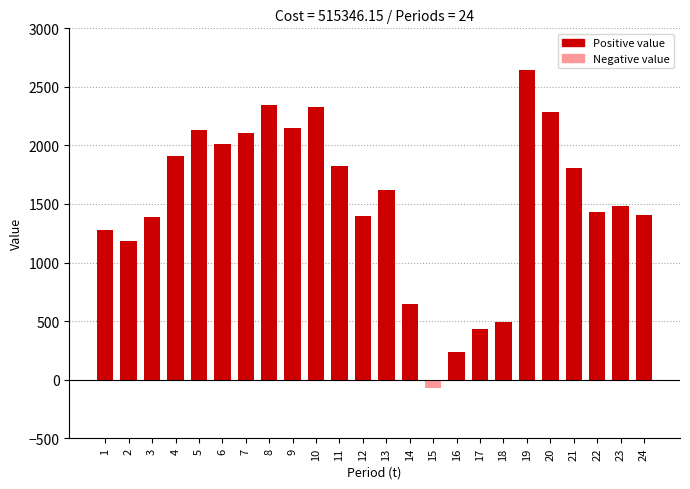

What is the maximum value shown in the chart?

2640.8